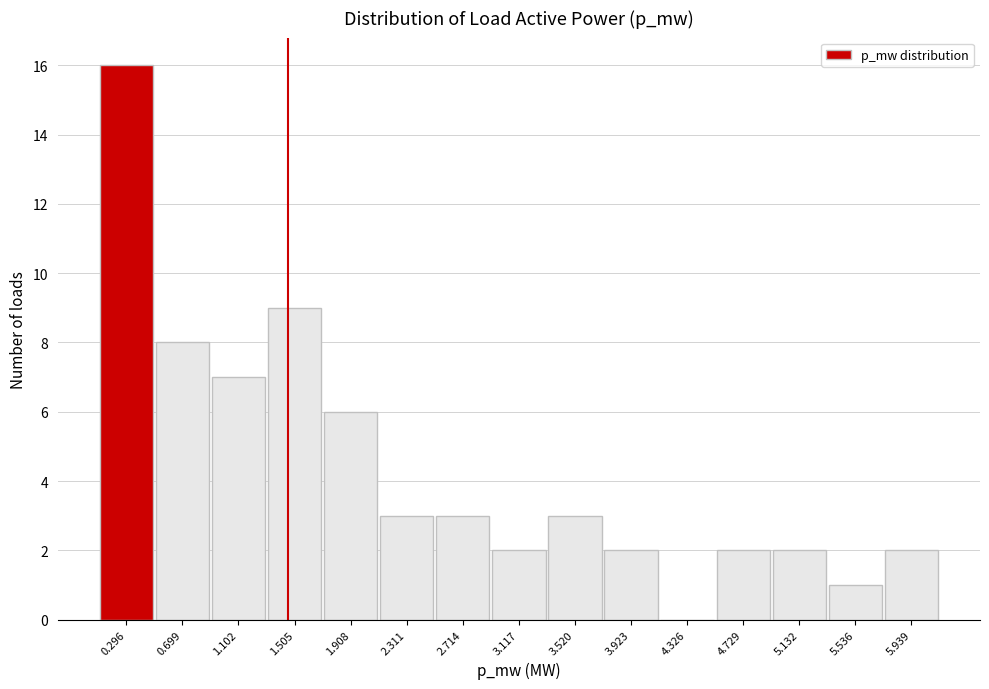

Reading left to right, transcribe all the data shown in this chart.

0.296=16	0.699=8	1.102=7	1.505=9	1.908=6	2.311=3	2.714=3	3.117=2	3.520=3	3.923=2	4.326=0	4.729=2	5.132=2	5.536=1	5.939=2